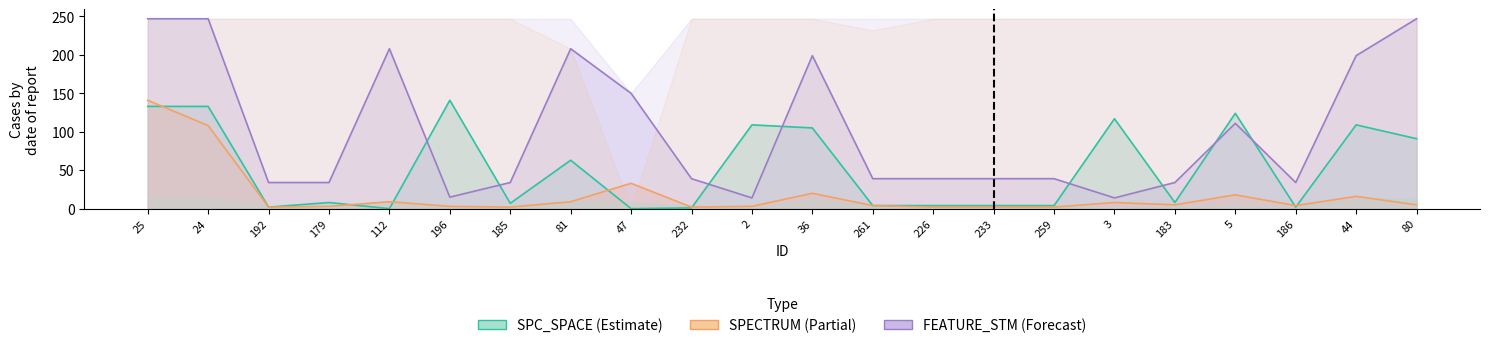

How many intersections are there between SPC_SPACE and SPECTRUM?

7